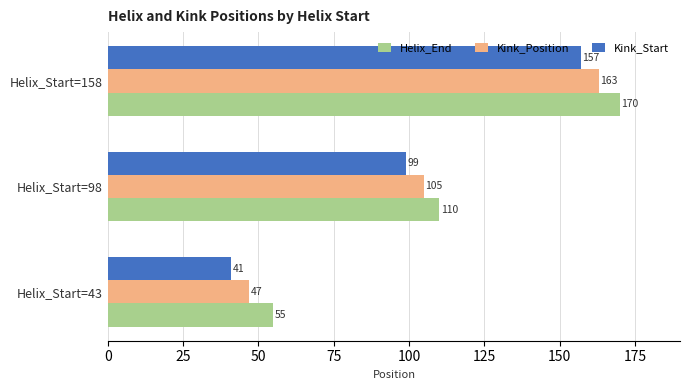

What is the spread (max minus min) of values at Helix_Start=98?

11